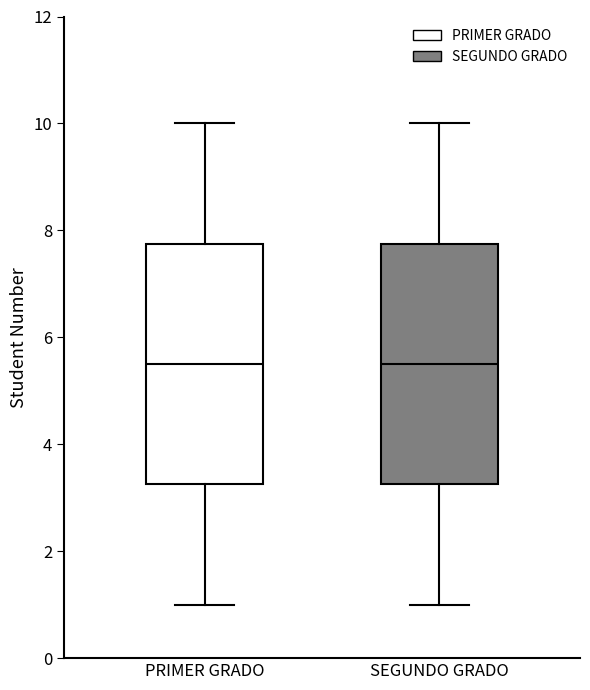

Where is the upper edge of the box for PRIMER GRADO on the y-axis? The values are not printed on the chart, so give them approximately, as read against the axis.

7.8